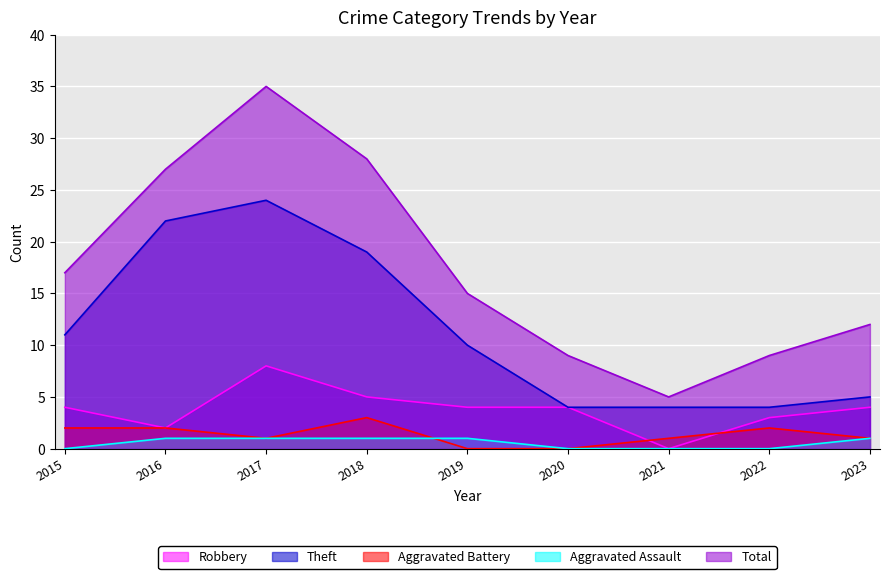

How many lines are shown in the chart?

5